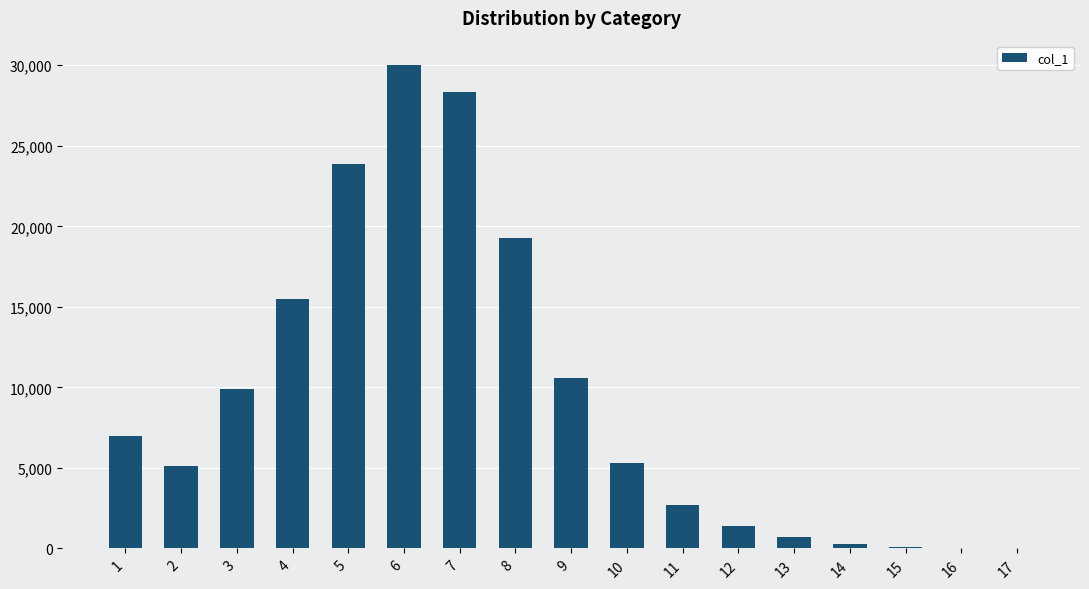

What is the sum of all values?

160000